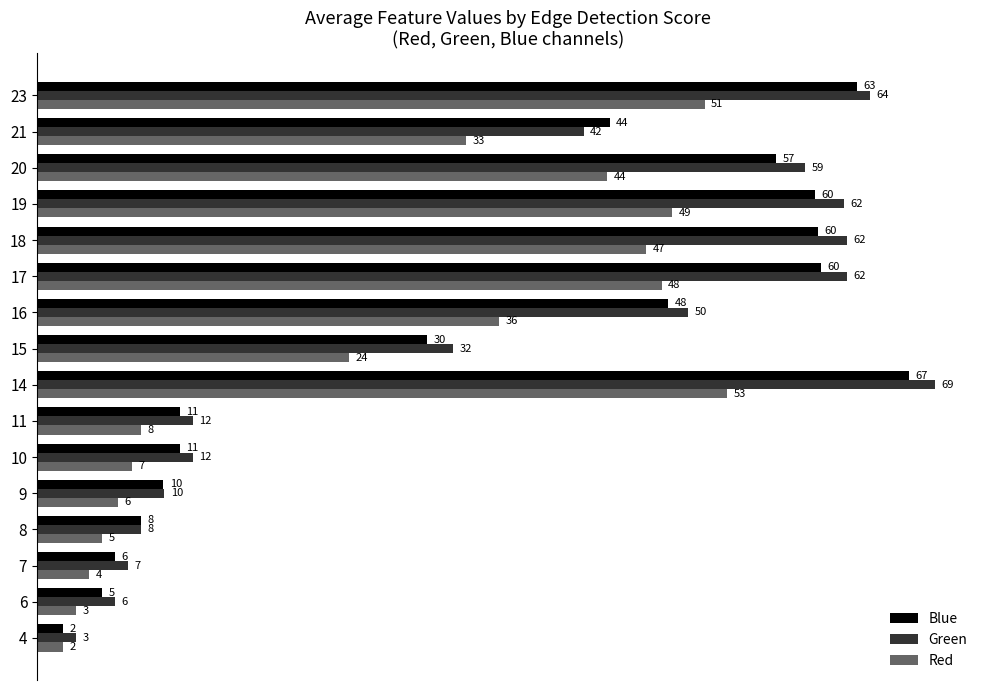

What is the difference between the maximum and second lowest values in the Green series?

63.0